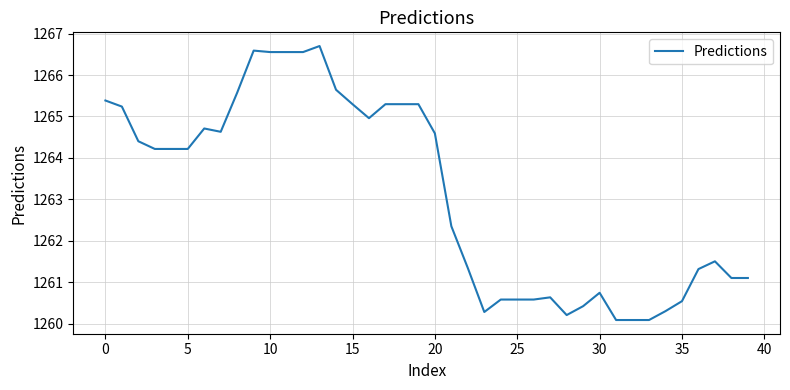

How many series are shown in this chart?

1